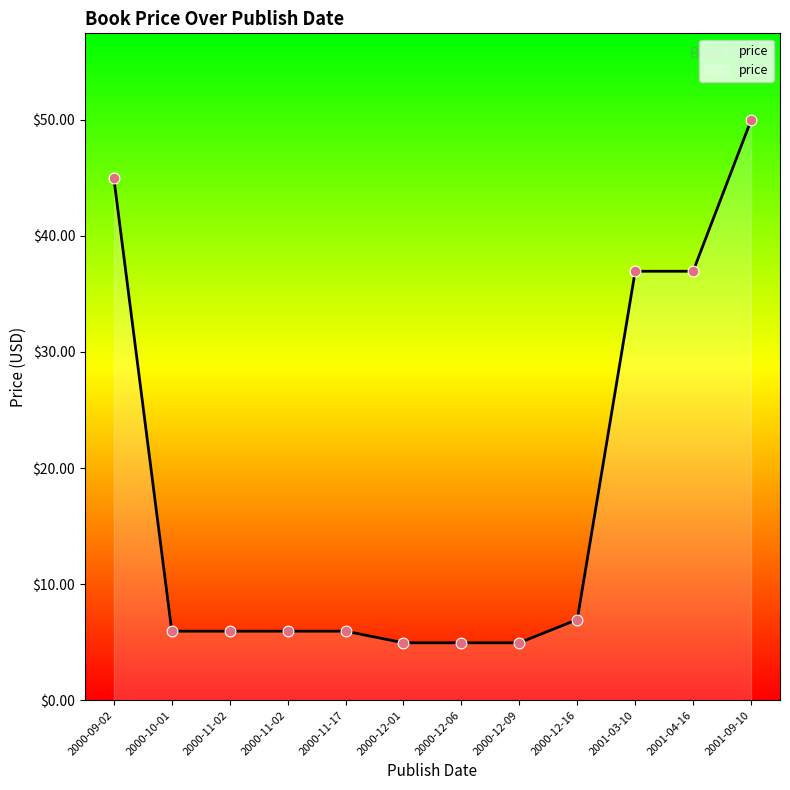

What is the change in value from 2000-11-02 to 2001-03-10?

+31.0